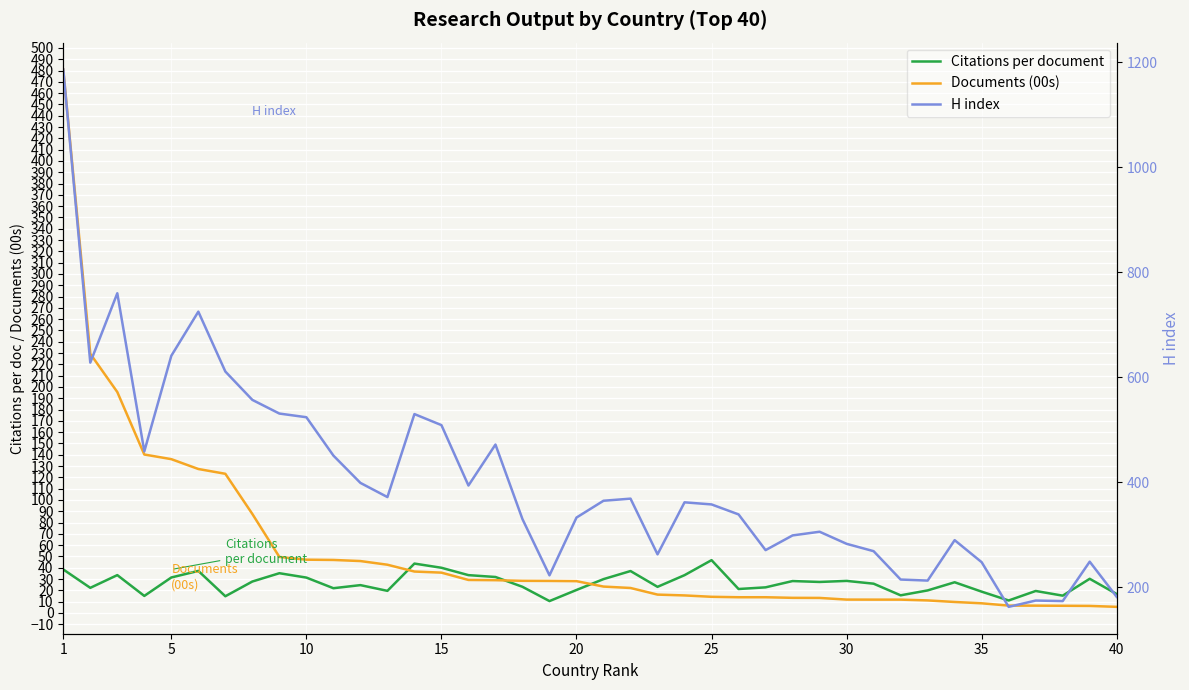

How many categories are shown in the chart?

40